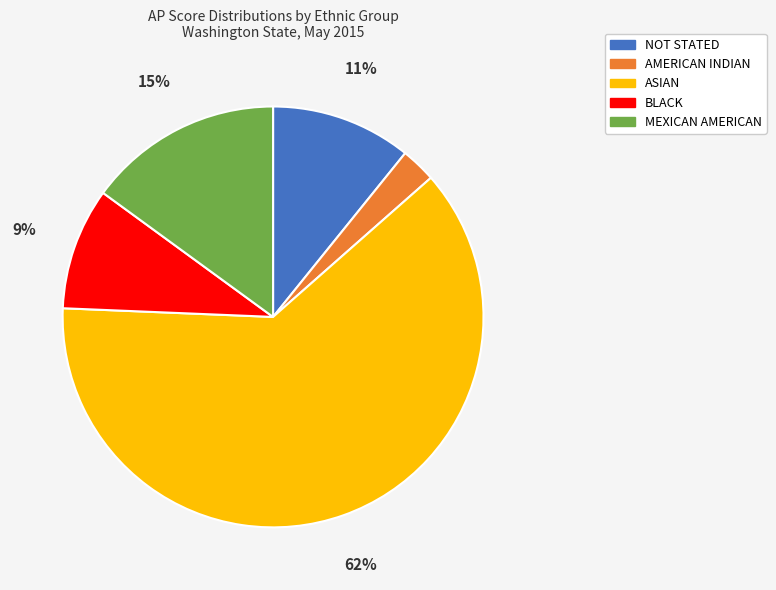

Rank the categories by value from lowest to highest.

AMERICAN INDIAN, BLACK, NOT STATED, MEXICAN AMERICAN, ASIAN